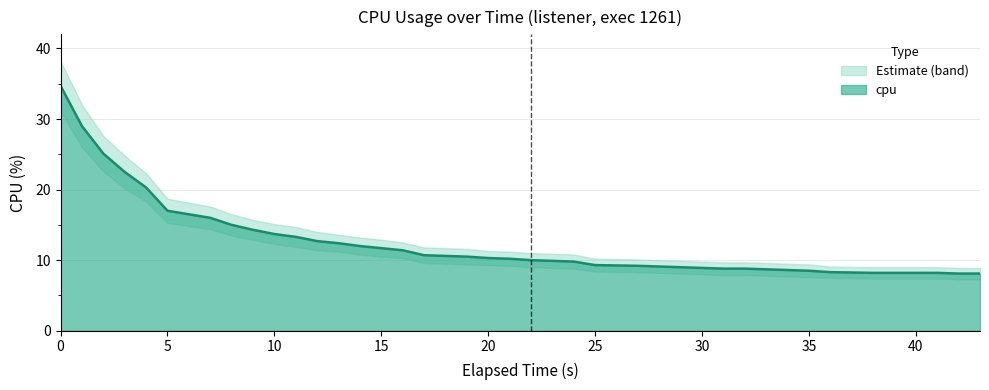

What is the lowest value of the cpu series?

8.1